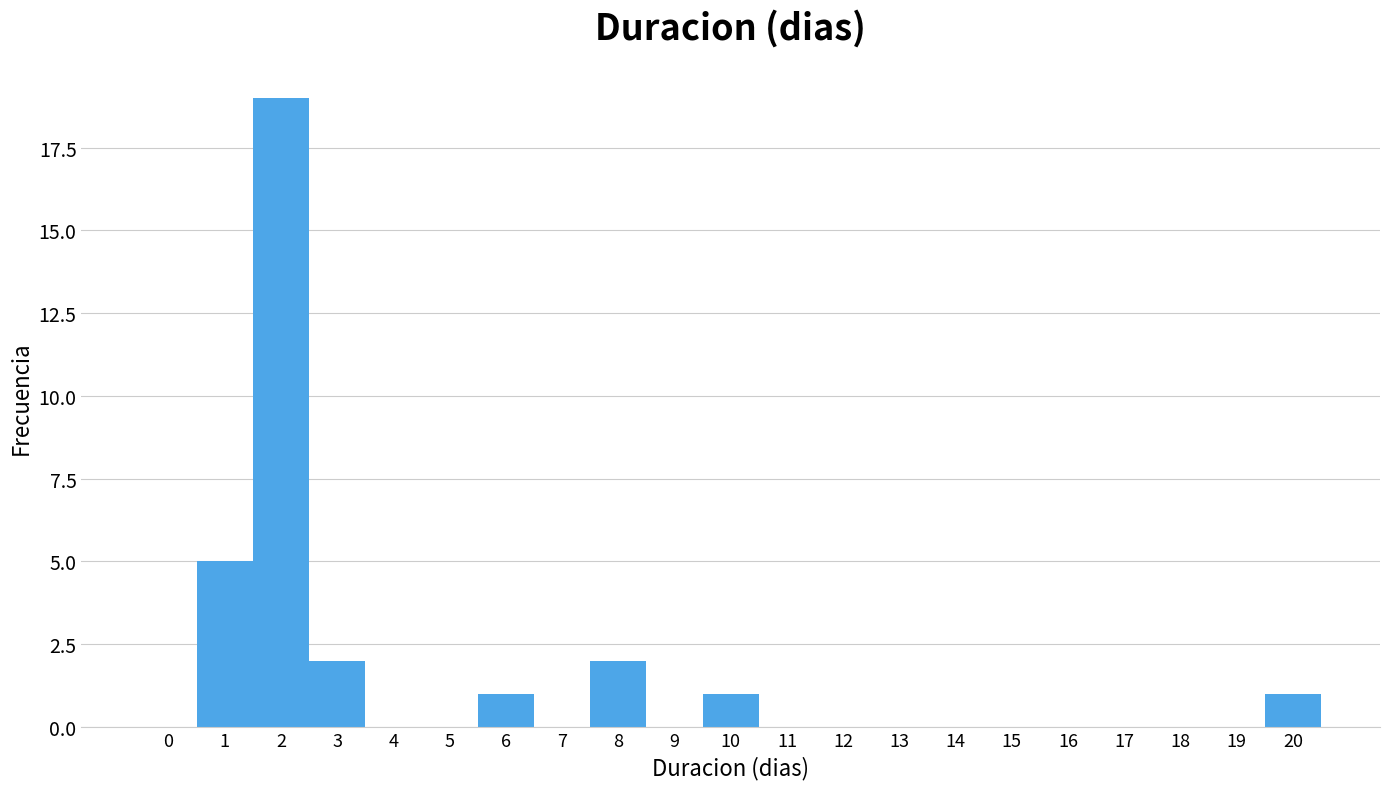

What is the height of the bar covering 1.5 to 2.5 on the x-axis? The values are not printed on the chart, so give them approximately, as read against the axis.

19